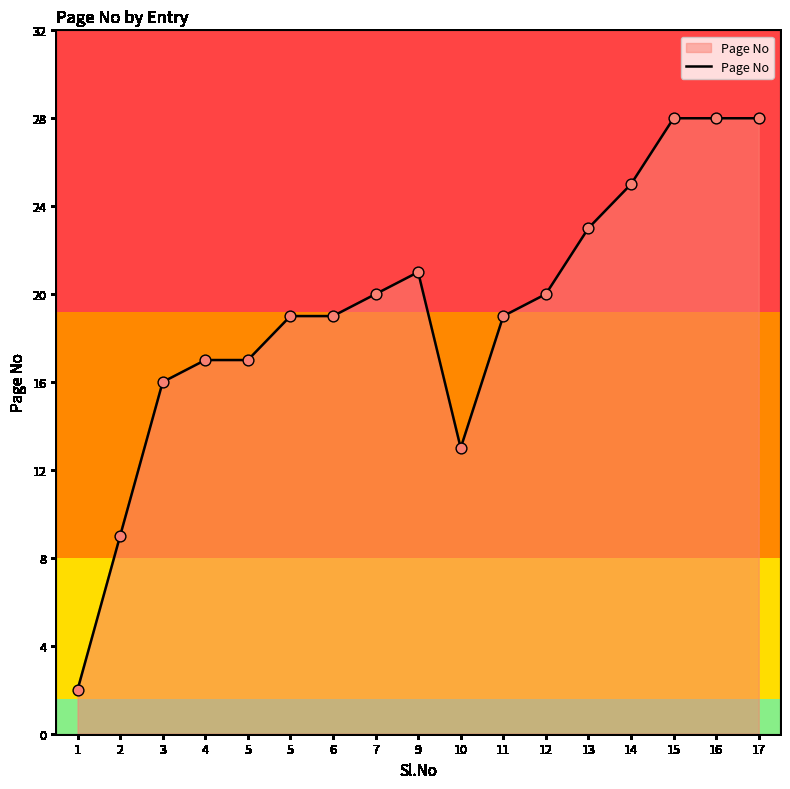

What is the ratio of the value at 6 to the value at 5?

1.0